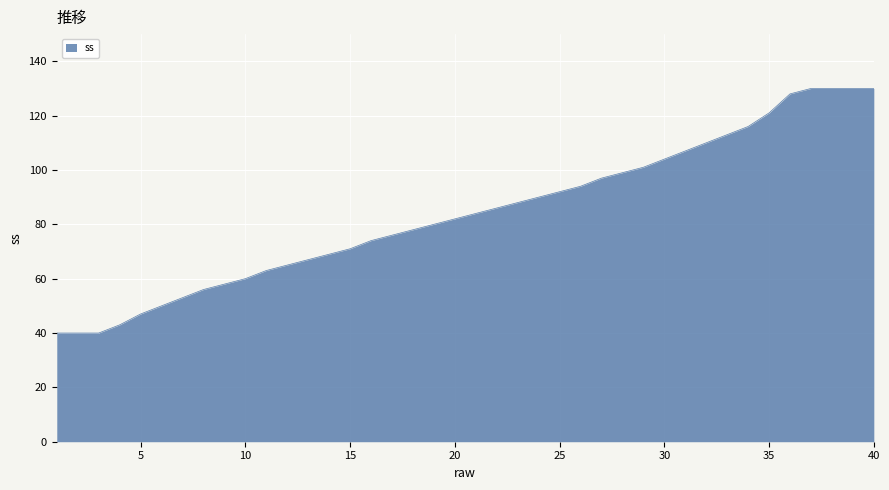

What is the difference between the maximum and minimum values?

90